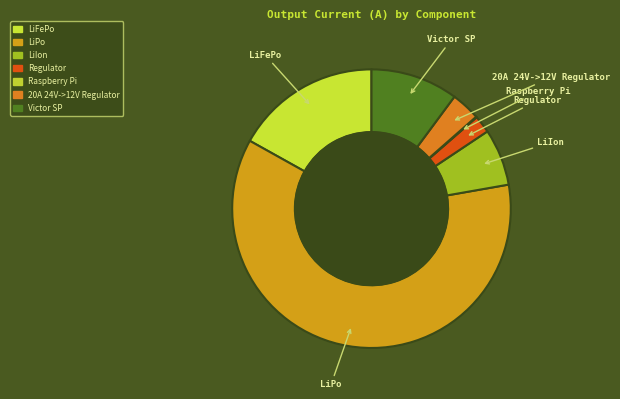

Does 20A 24V->12V Regulator represent more than half of the total?

No